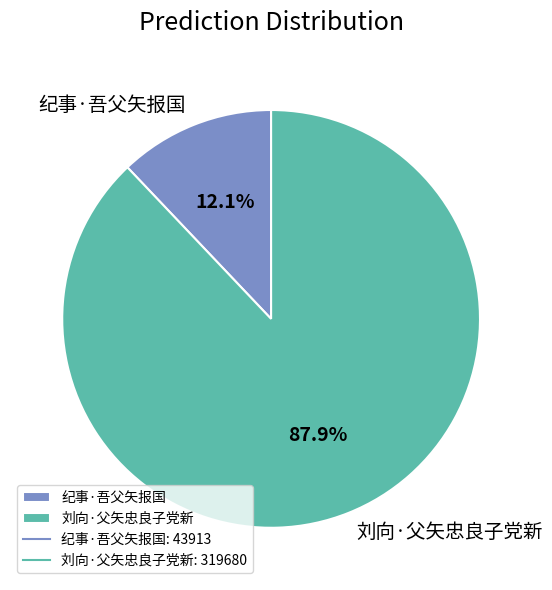

What percentage is NOT represented by 刘向·父矢忠良子党新?

12.1%